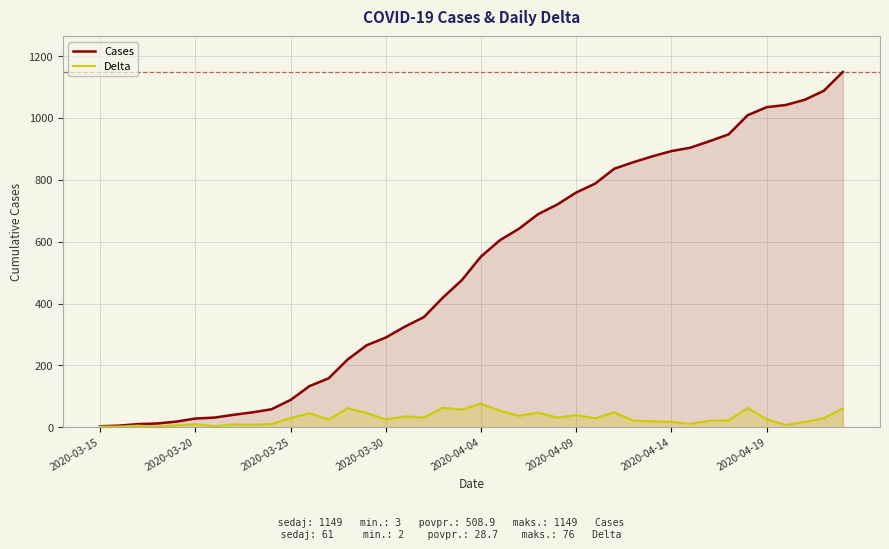

What is the maximum value shown in the chart?

1149